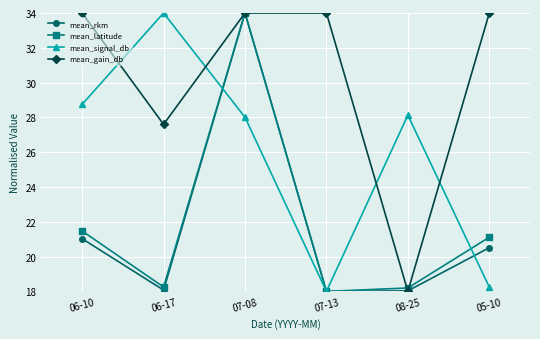

At which label does mean_rkm reach its peak?

07-08